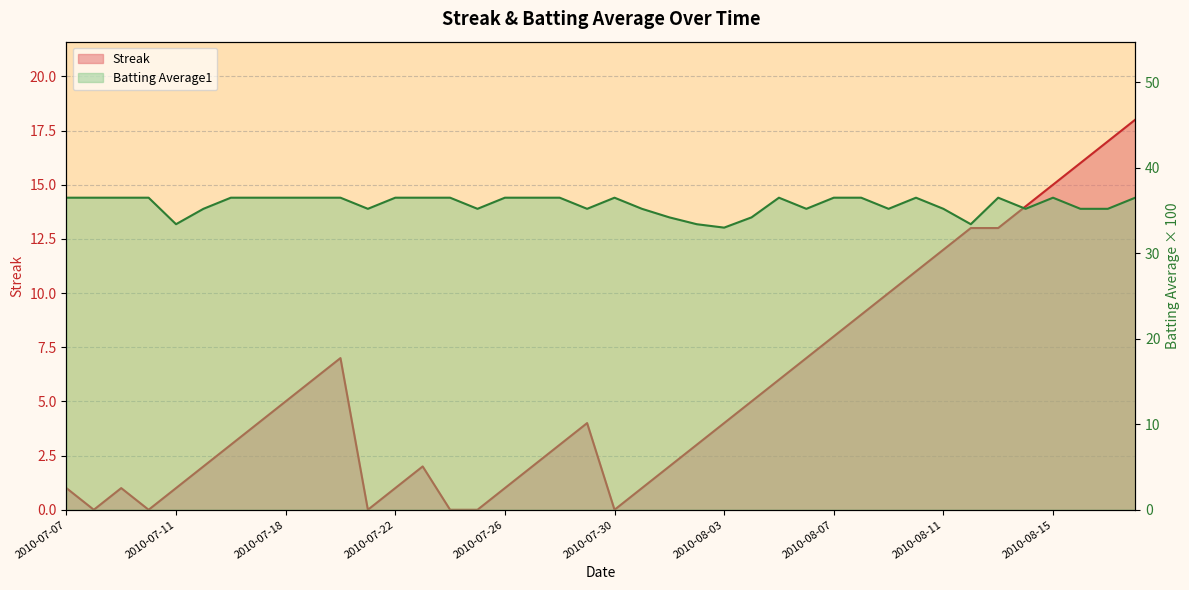

What is the difference between the maximum and minimum values in the Batting Average1 series?

3.5